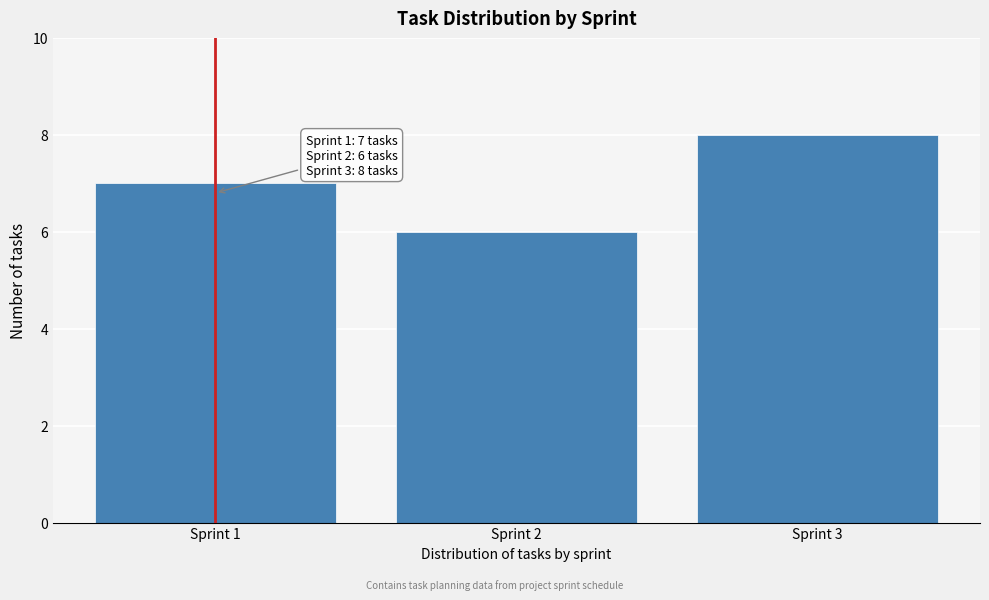

Reading left to right, transcribe all the data shown in this chart.

Sprint 1=7	Sprint 2=6	Sprint 3=8